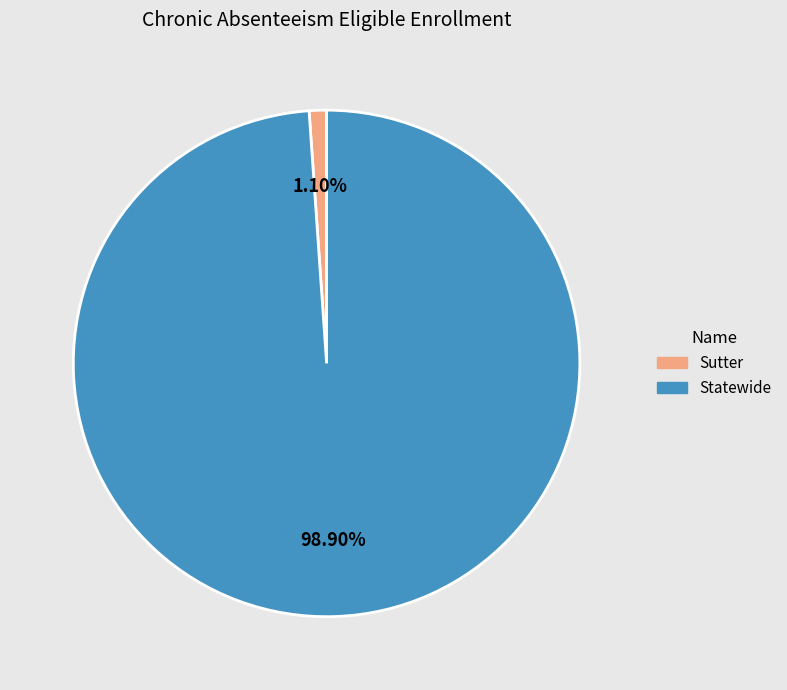

To the nearest percent, what is the difference between the largest and smallest slice percentages?

98%